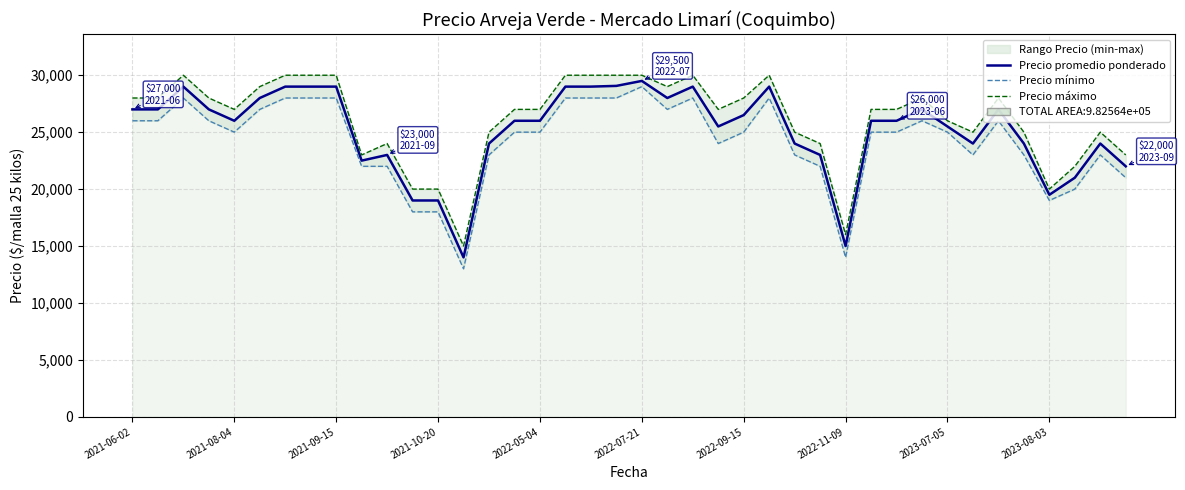

Where does the Precio máximo series first go above 27000?

2021-06-02